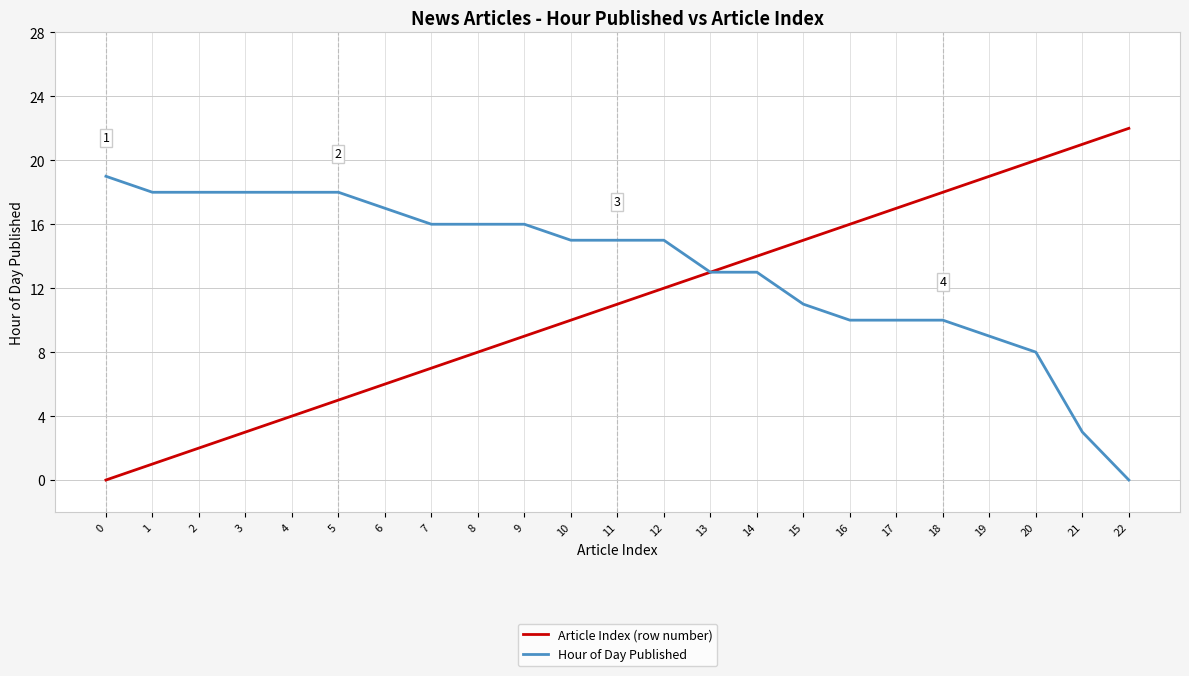

True or false: Article Index (row number) has more than 0 points higher than both neighbors.

False